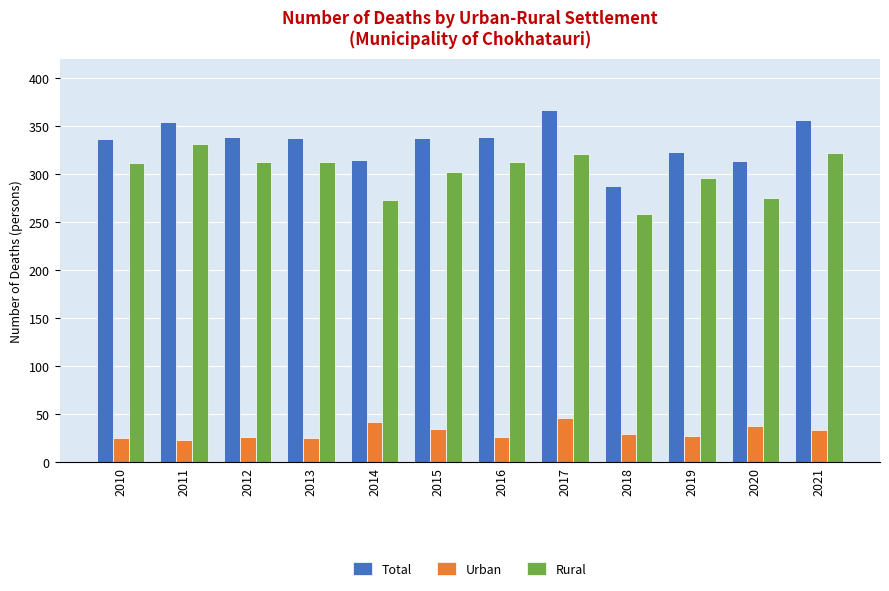

How many values in the Urban series are below 29?

6